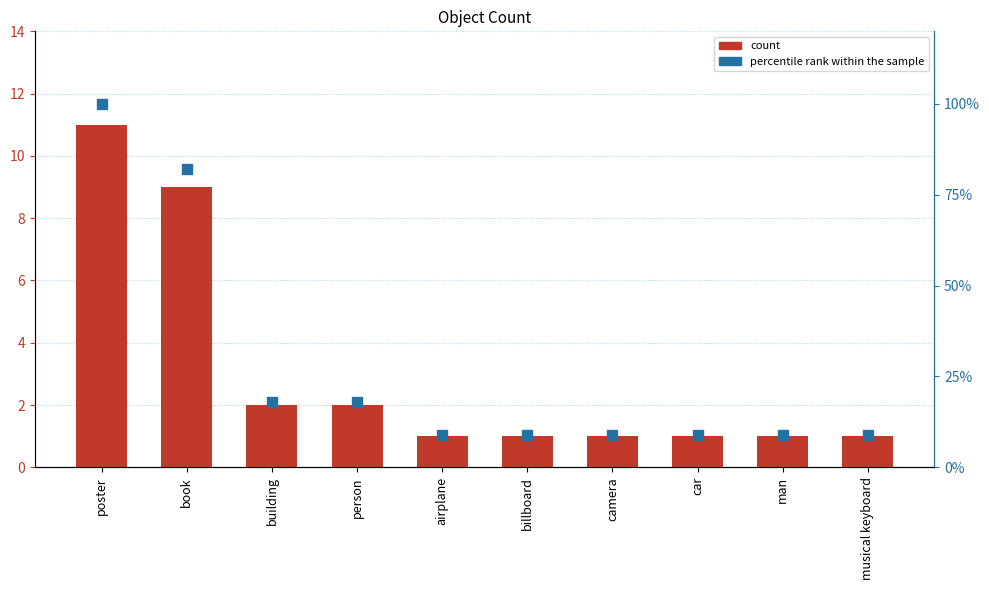

At how many categories does at least one series exceed 81?

2